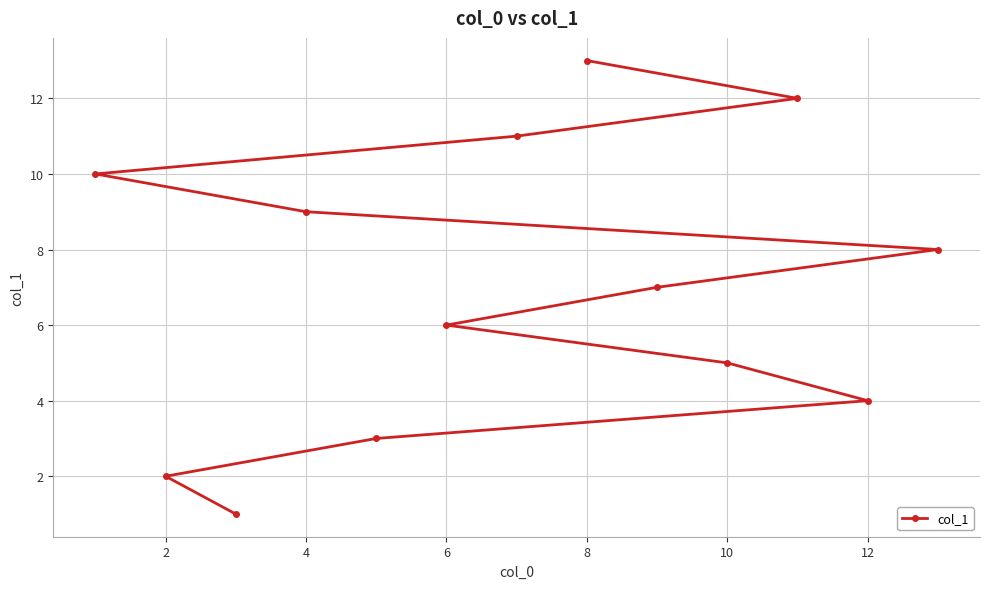

What is the greatest value displayed?

13